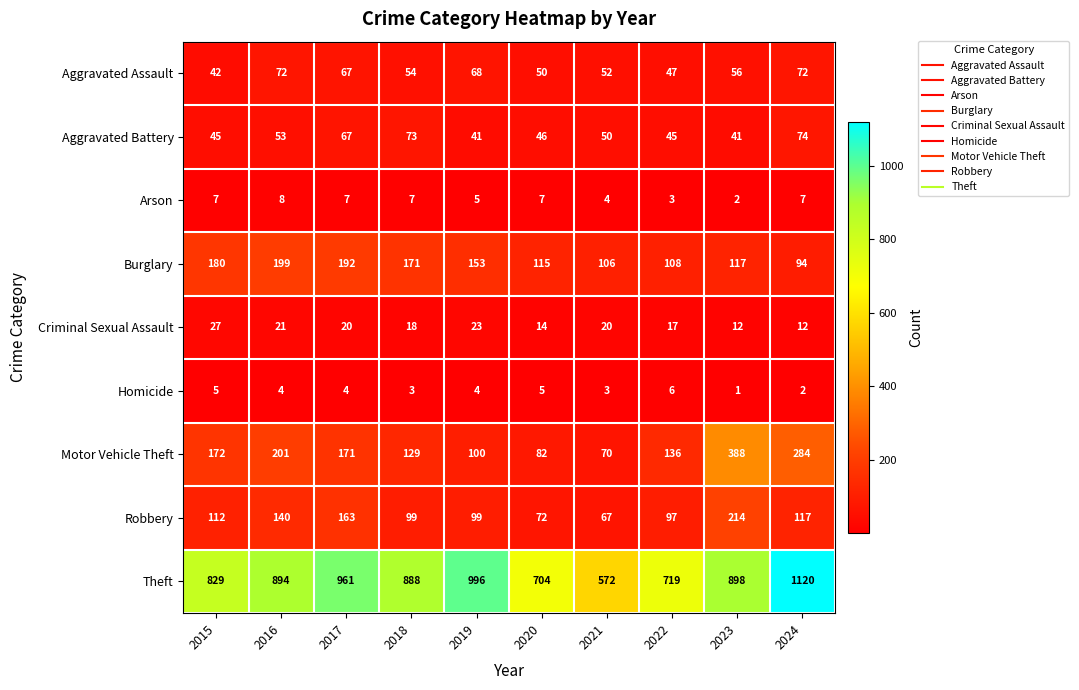

Count the Homicide values in the range 3 to 5.

7